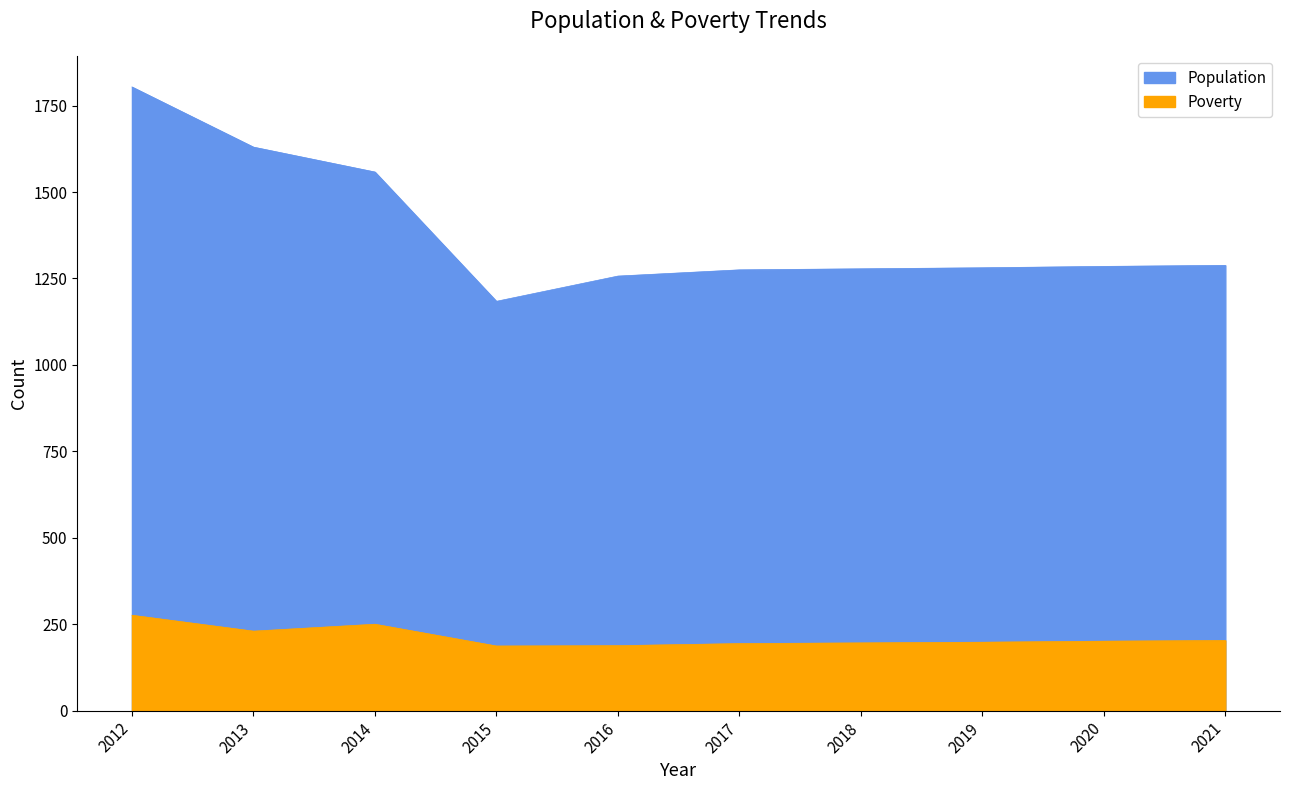

What is the difference between the second highest and second lowest values in the Poverty series?

62